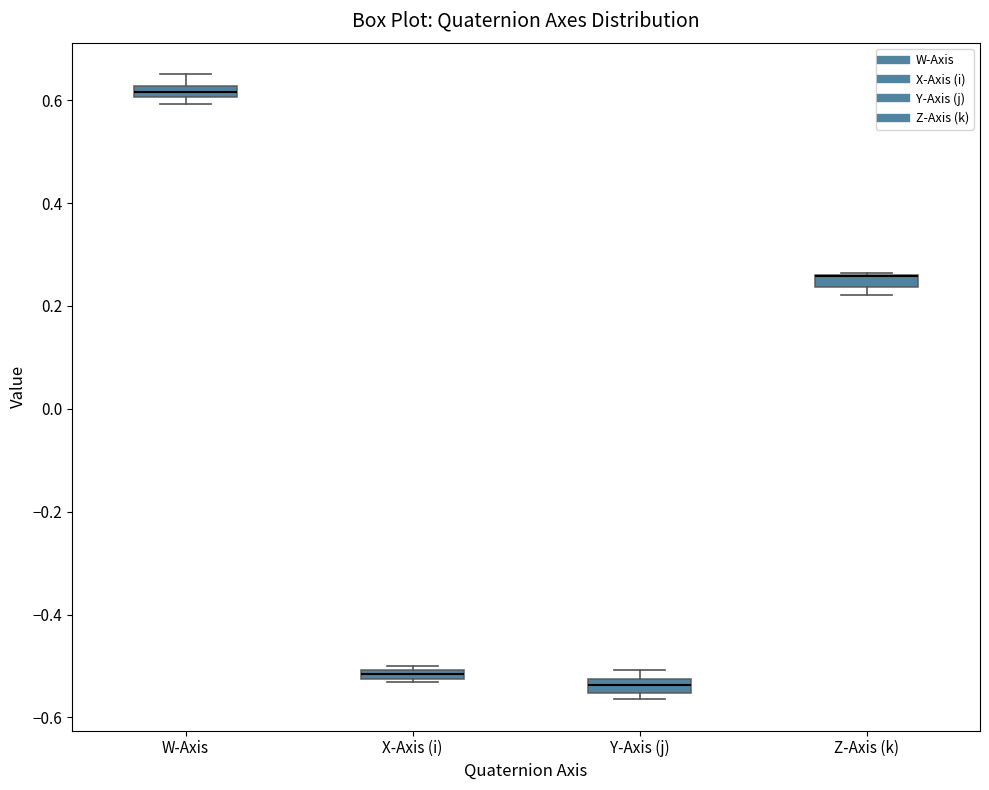

Where is the lower edge of the box for Z-Axis (k) on the y-axis? The values are not printed on the chart, so give them approximately, as read against the axis.

0.24